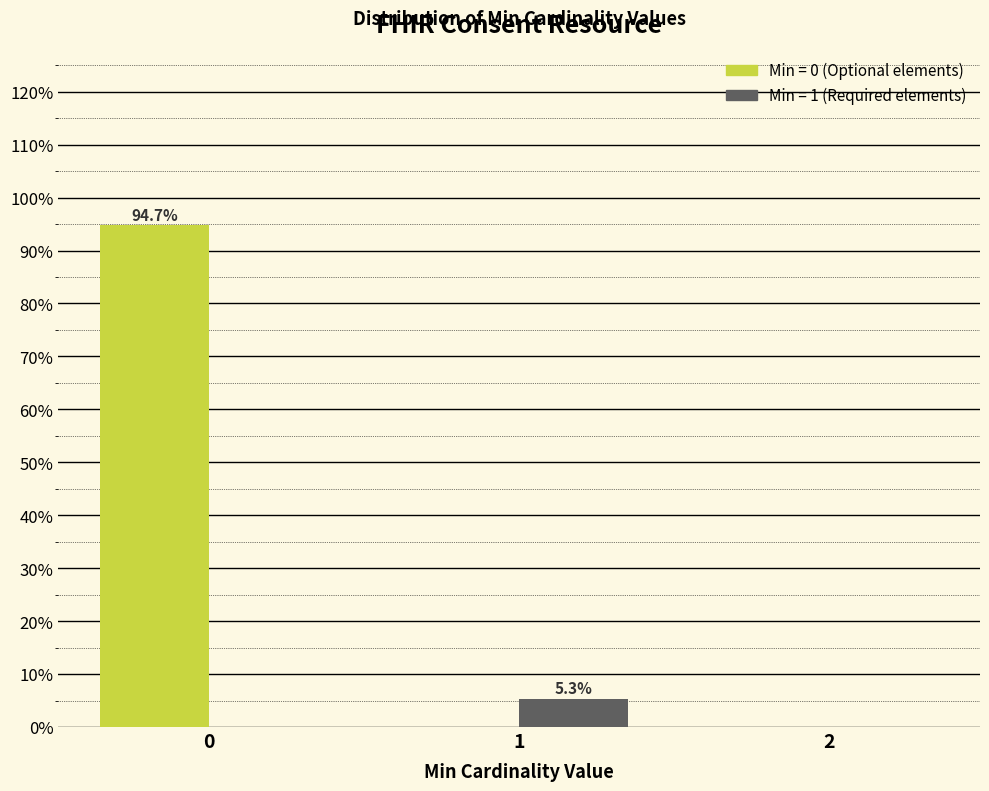

What is the greatest value displayed?

94.7